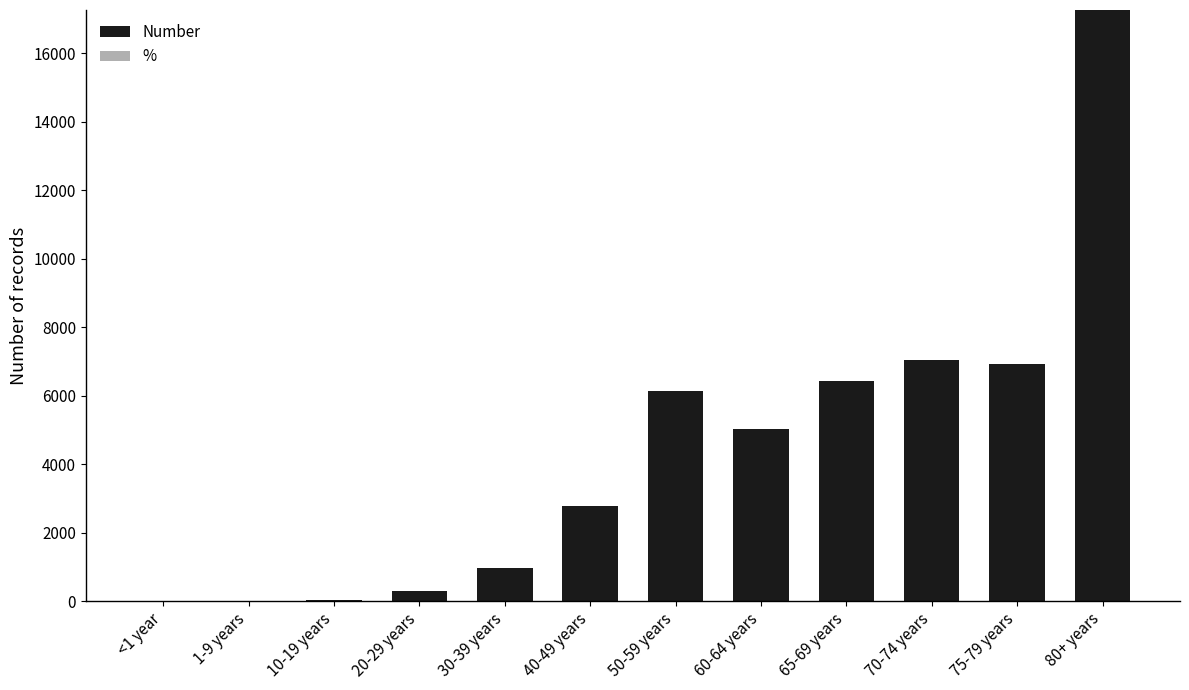

The Number series shows 17262.0 at 80+ years. True or false?

True